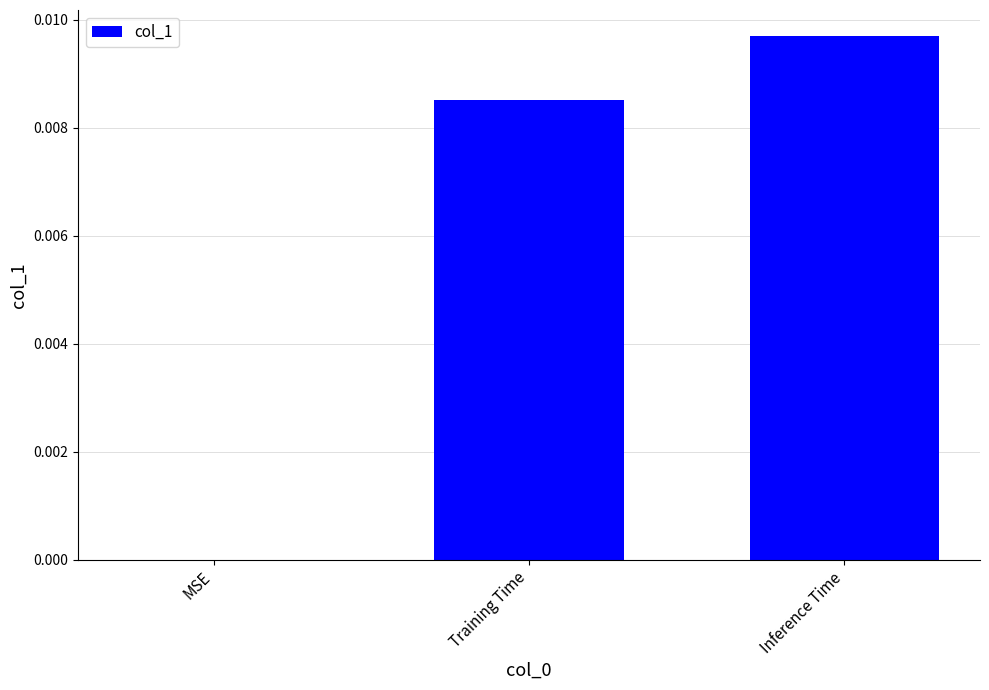

At which category does the chart reach its peak across all series?

Inference Time